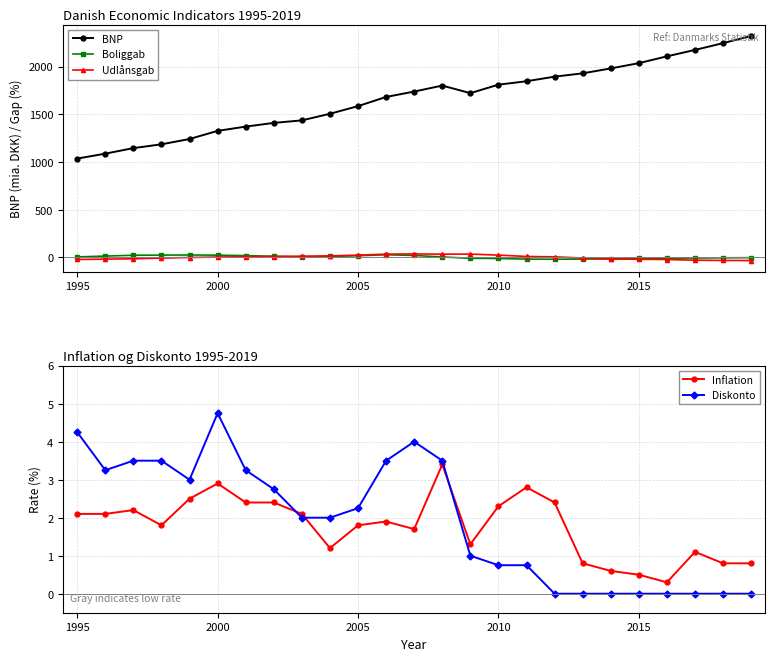

Which category has the highest value in the Diskonto series?

2000